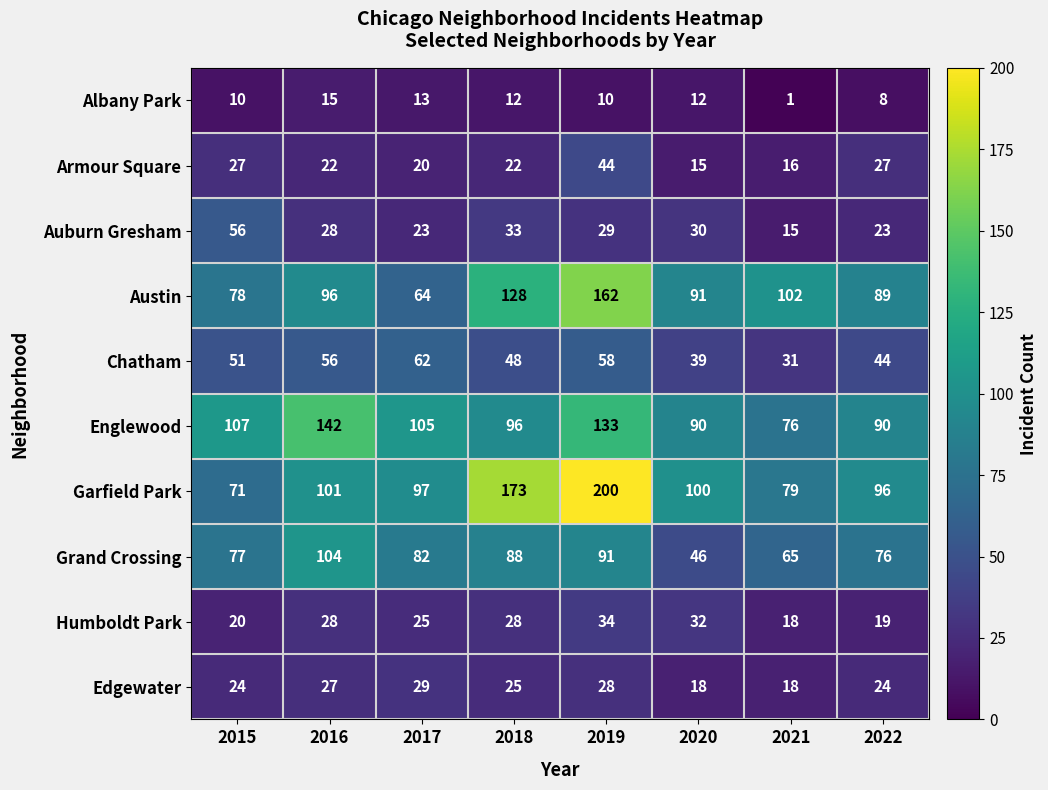

Rank the categories by Austin value from highest to lowest.

2019, 2018, 2021, 2016, 2020, 2022, 2015, 2017